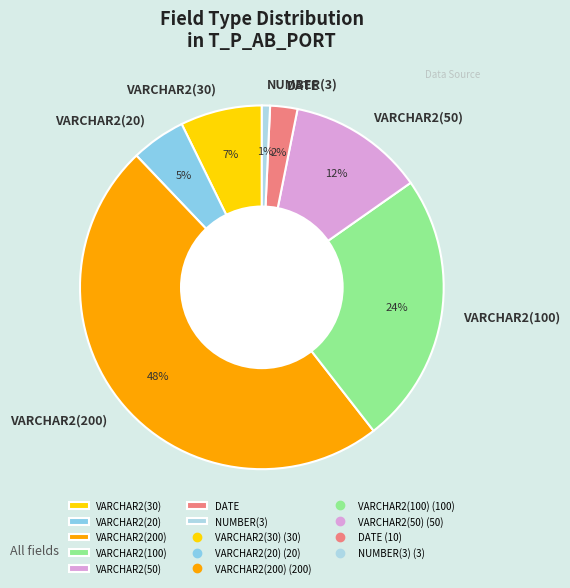

Count the number of slices in the pie.

7